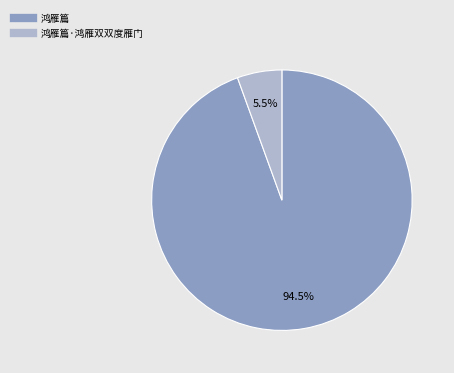

Does any single category account for the majority?

Yes